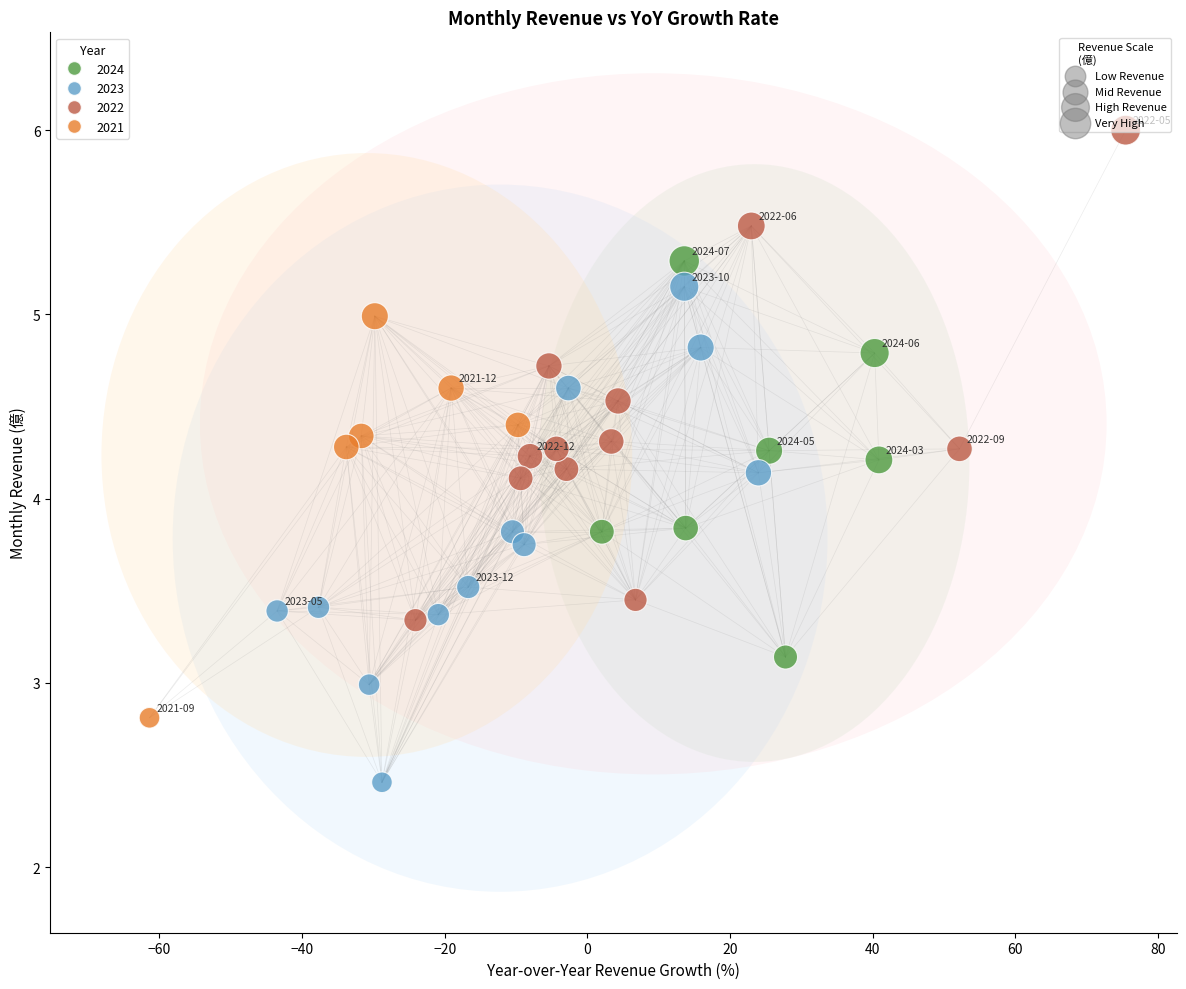

What is the range of X values (max minus min)?

136.9